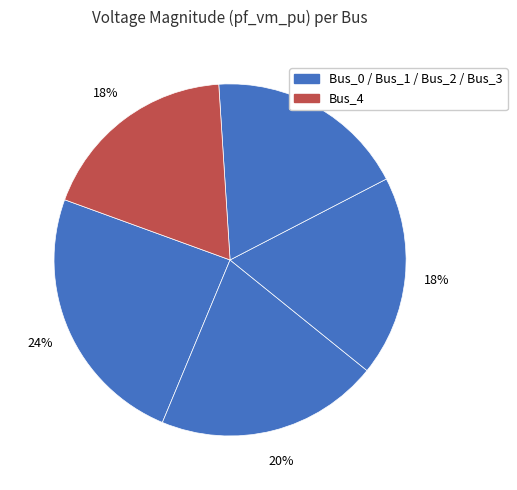

Count the number of slices in the pie.

5